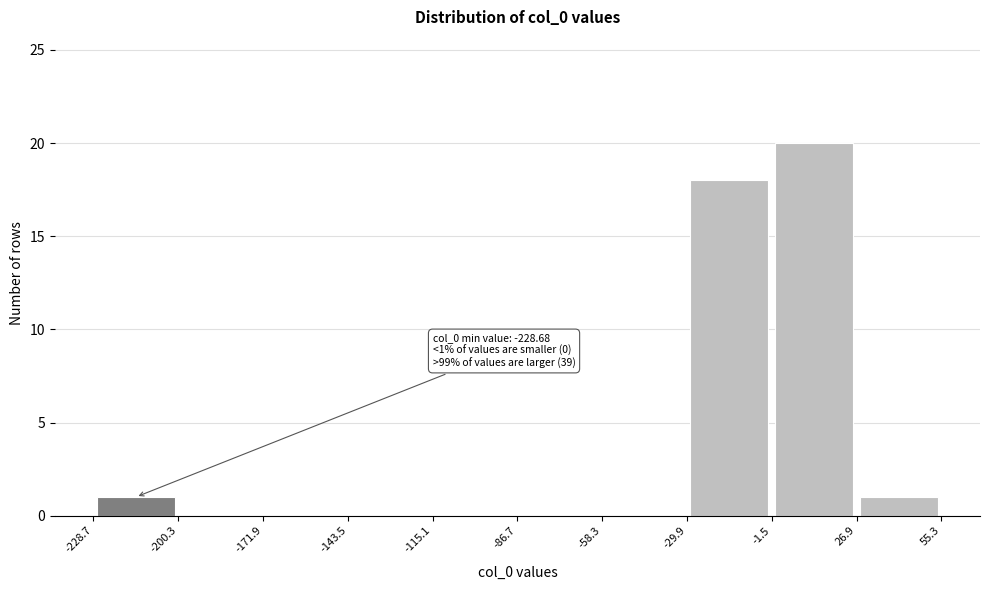

Over which range of the x-axis is the bar tallest?

-1.5 to 26.9